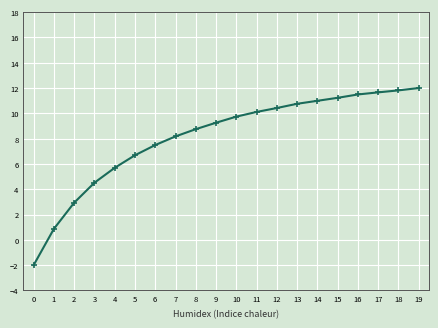

The chart shows a value of 8.7 at 8. True or false?

True